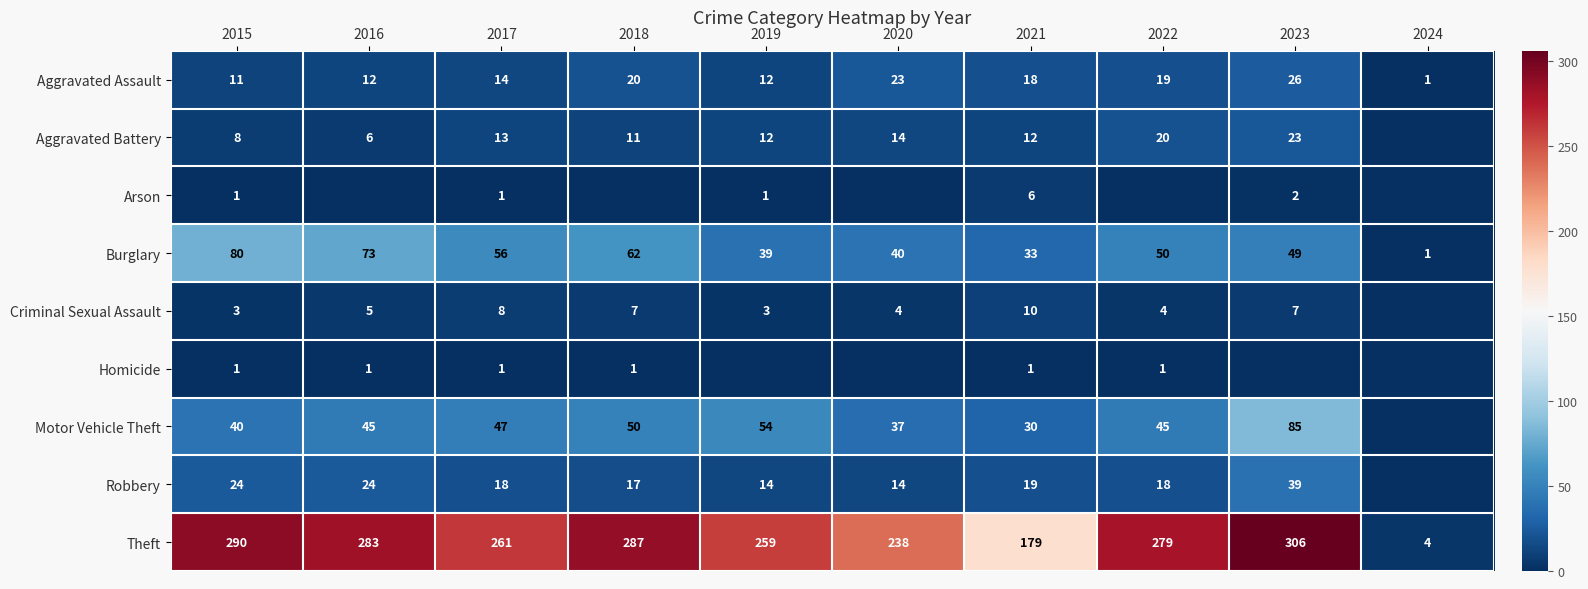

Count the number of categories in the chart.

10